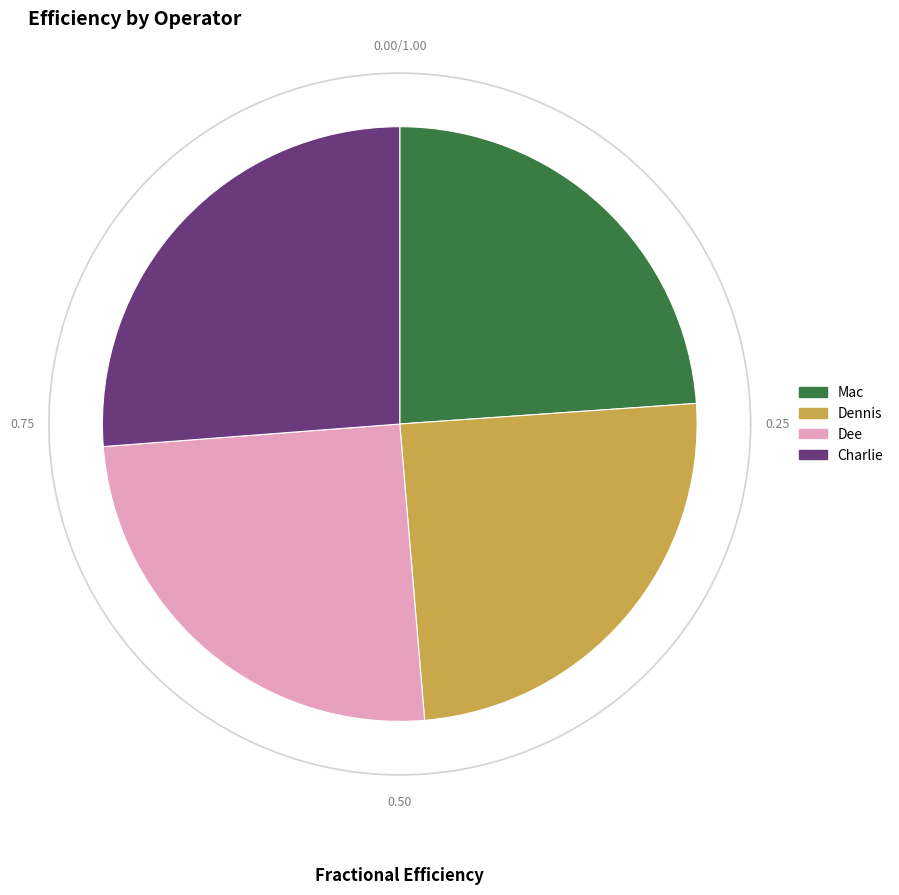

To the nearest percent, what is the difference between the largest and smallest slice percentages?

2%